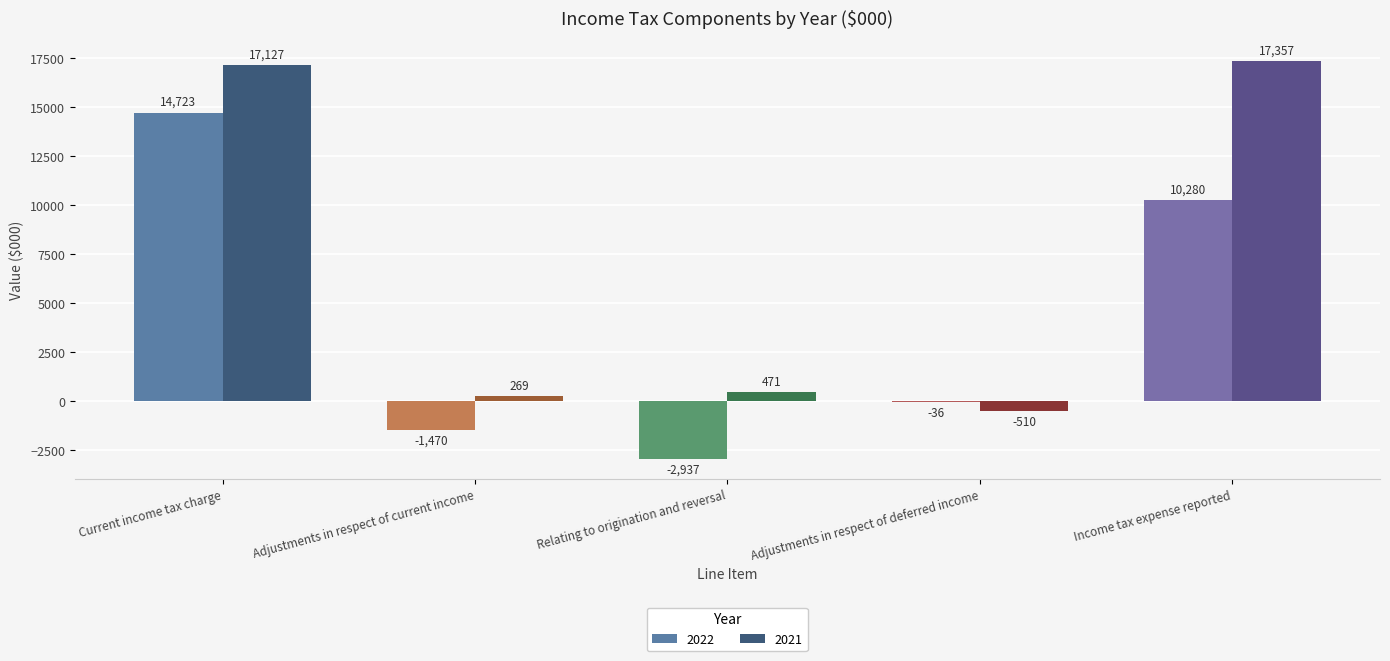

How many values in 2021 are above zero?

4